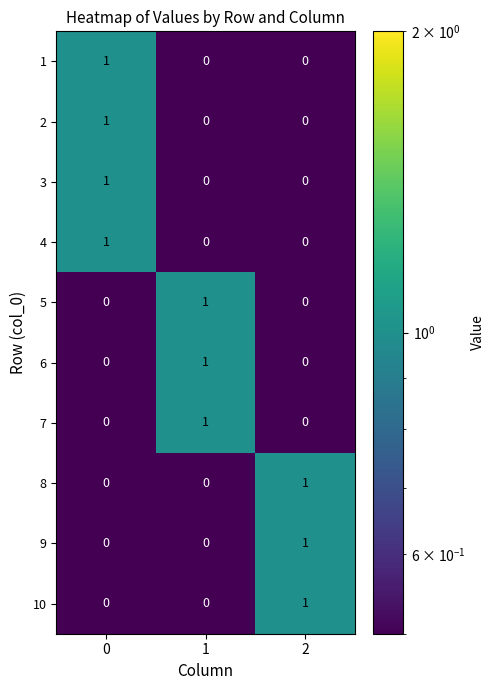

Is it true that 3 equals 0 at 1?

True